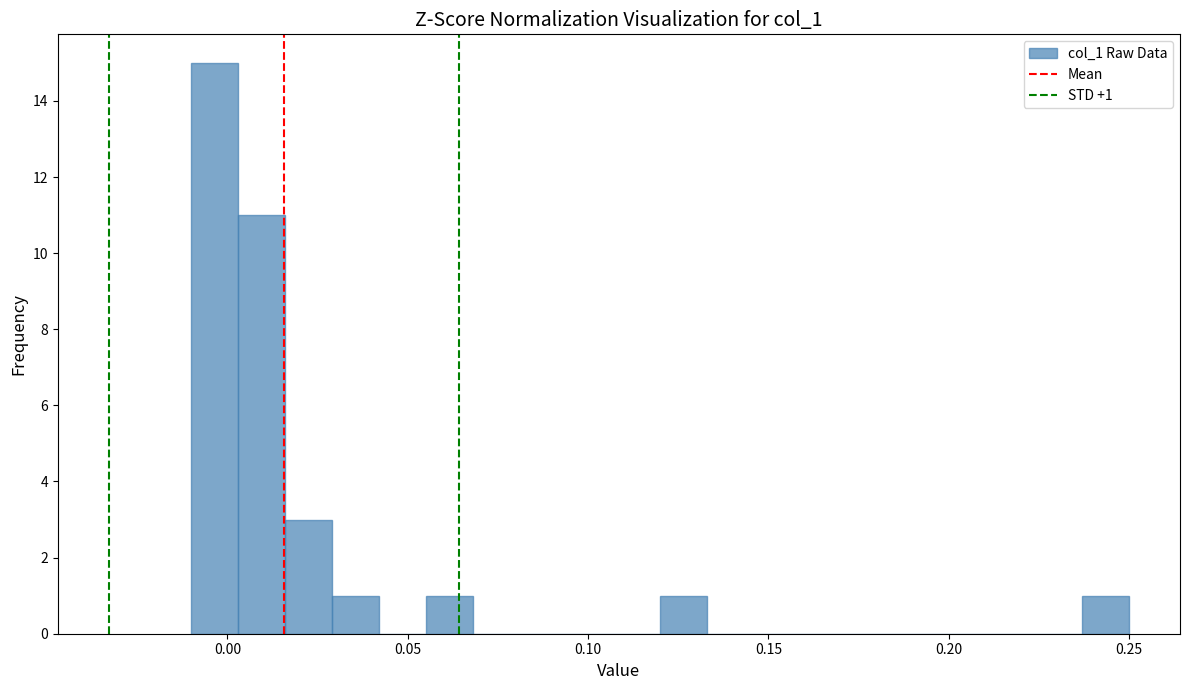

Read against the x-axis, roughly where is the centre of the tallest bar?

-0.005